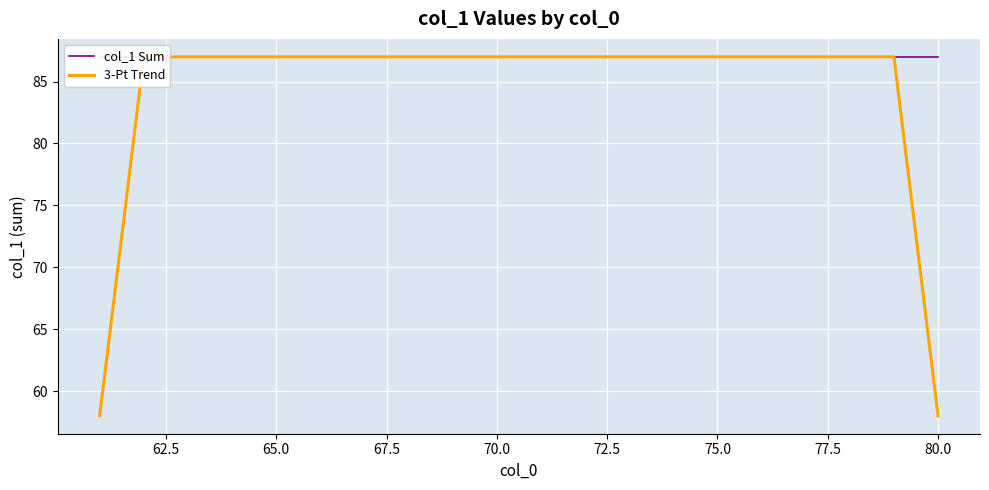

How many lines are shown in the chart?

2